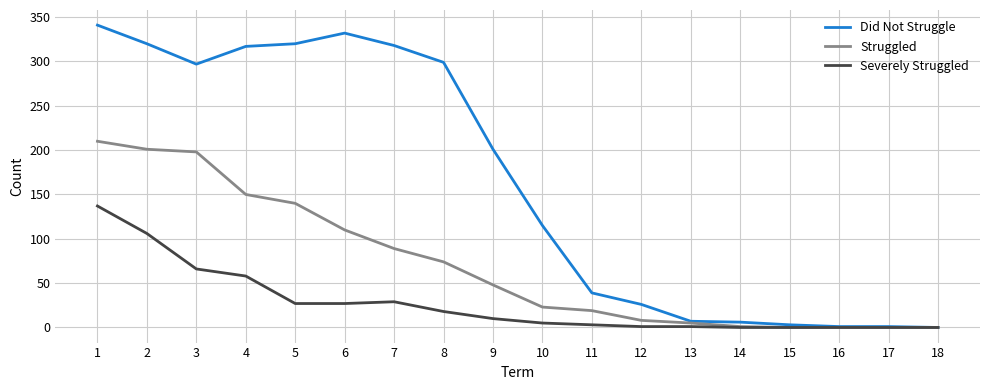

List the series in order of their overall mean, lowest first.

Severely Struggled, Struggled, Did Not Struggle